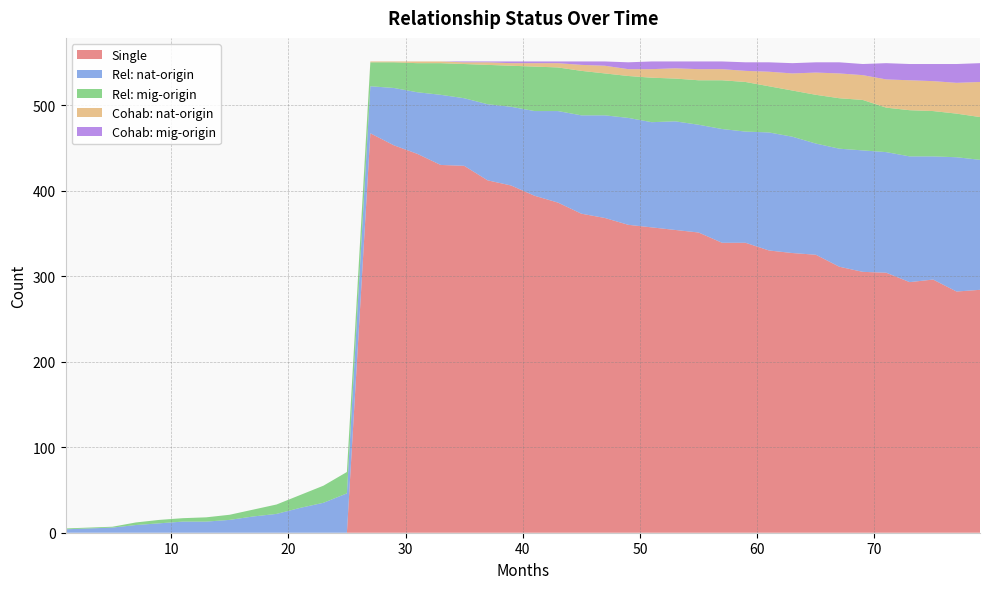

Reading right to left, extract all data points from this chart.

Single: 79=284	77=282	75=296	73=293	71=304	69=305	67=311	65=325	63=327	61=330	59=339	57=339	55=351	53=354	51=357	49=360	47=368	45=373	43=386	41=394	39=406	37=412	35=429	33=430	31=443	29=453	27=467	25=0	23=0	21=0	19=0	17=0	15=0	13=0	11=0	9=0	7=0	5=0	3=0	1=0
Rel: nat-origin: 79=152	77=157	75=144	73=147	71=141	69=142	67=138	65=130	63=136	61=138	59=130	57=133	55=126	53=127	51=123	49=125	47=120	45=115	43=107	41=99	39=92	37=89	35=79	33=82	31=72	29=67	27=55	25=46	23=35	21=29	19=22	17=19	15=15	13=13	11=13	9=11	7=9	5=6	3=5	1=4
Rel: mig-origin: 79=50	77=51	75=53	73=54	71=52	69=59	67=59	65=57	63=54	61=54	59=58	57=57	55=52	53=50	51=52	49=49	47=49	45=52	43=51	41=52	39=48	37=46	35=40	33=37	31=34	29=30	27=28	25=25	23=20	21=15	19=11	17=8	15=6	13=5	11=4	9=4	7=3	5=1	3=1	1=1
Cohab: nat-origin: 79=41	77=36	75=35	73=35	71=33	69=29	67=29	65=26	63=20	61=17	59=13	57=13	55=13	53=12	51=10	49=8	47=9	45=7	43=5	41=4	39=3	37=3	35=2	33=2	31=2	29=1	27=1	25=0	23=0	21=0	19=0	17=0	15=0	13=0	11=0	9=0	7=0	5=0	3=0	1=0
Cohab: mig-origin: 79=22	77=22	75=20	73=19	71=19	69=13	67=13	65=12	63=12	61=11	59=10	57=9	55=9	53=8	51=9	49=8	47=5	45=4	43=2	41=2	39=2	37=1	35=1	33=0	31=0	29=0	27=0	25=0	23=0	21=0	19=0	17=0	15=0	13=0	11=0	9=0	7=0	5=0	3=0	1=0